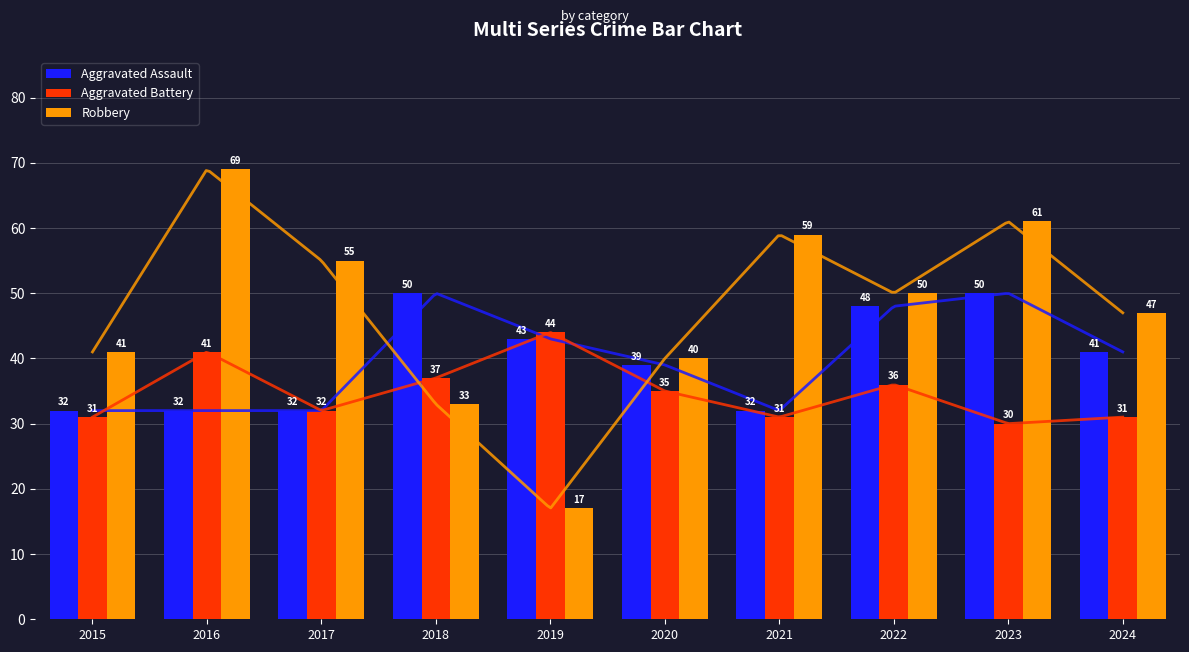

True or false: Robbery has a value of 61 at 2023.

True